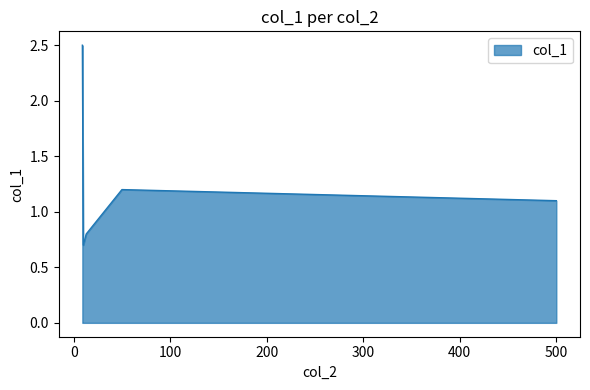

What is the minimum value shown in the chart?

0.7